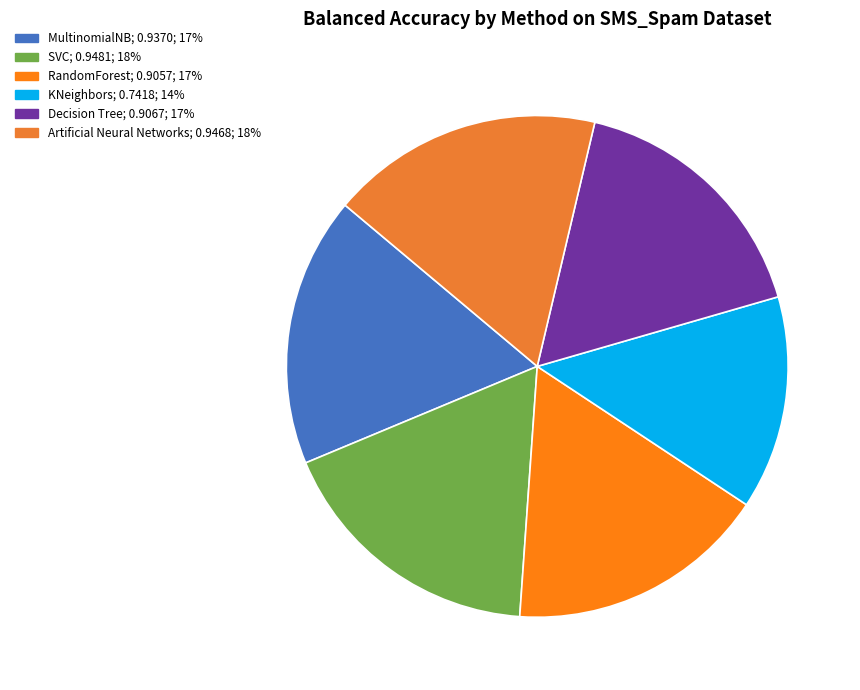

How many slices are in this pie chart?

6